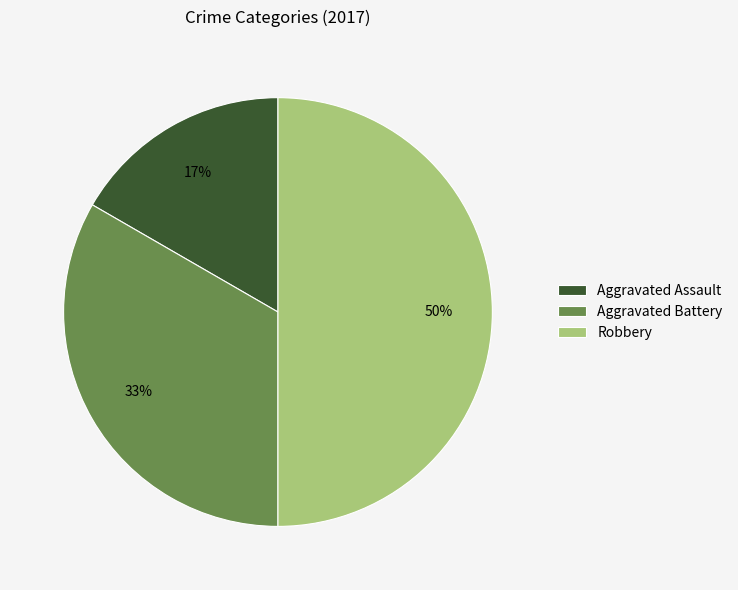

How many slices are in this pie chart?

3